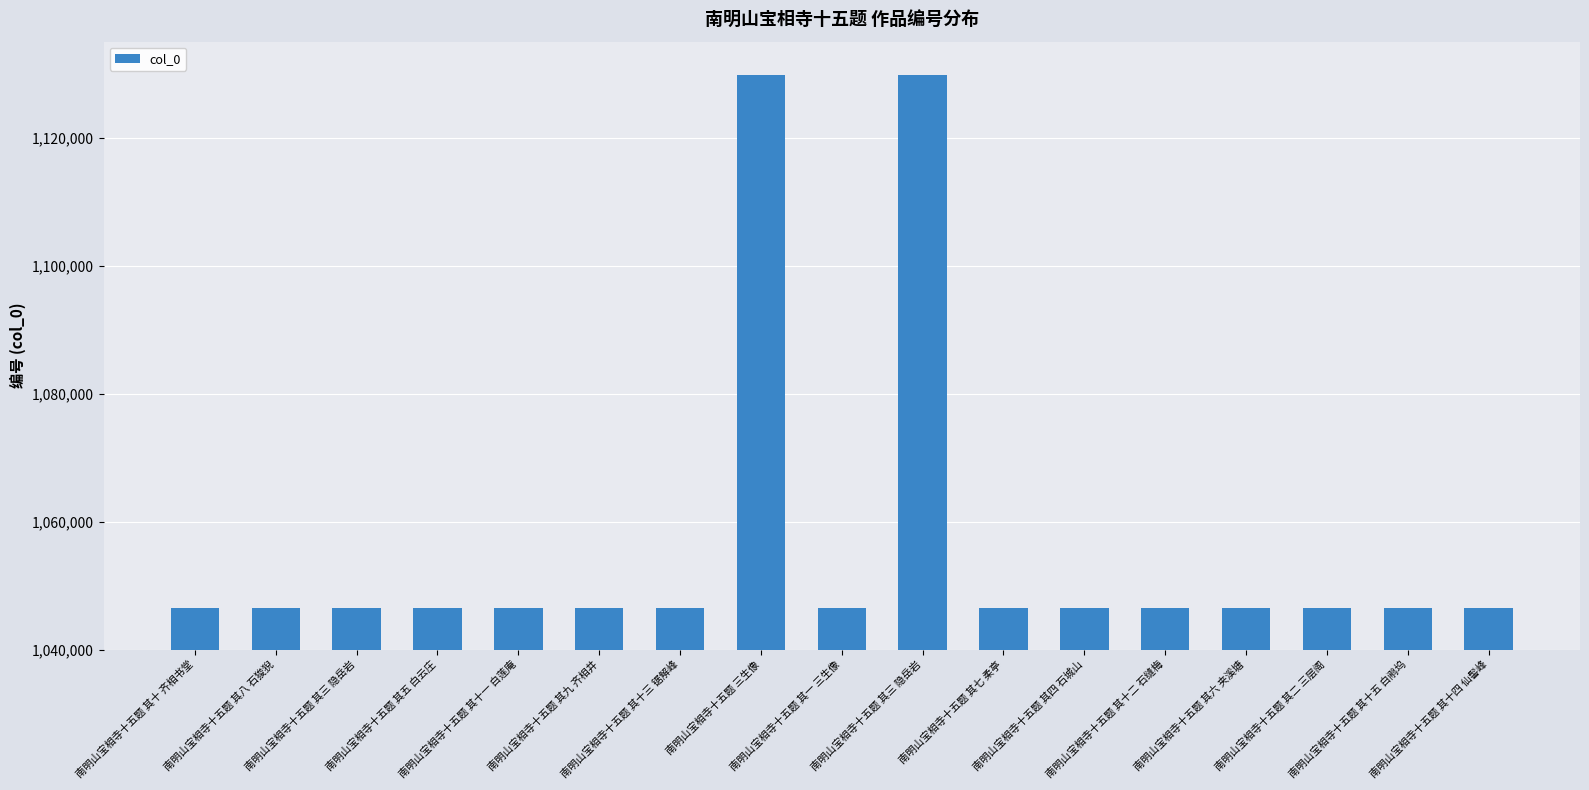

Are the bars grouped side by side (vs. stacked)?

No